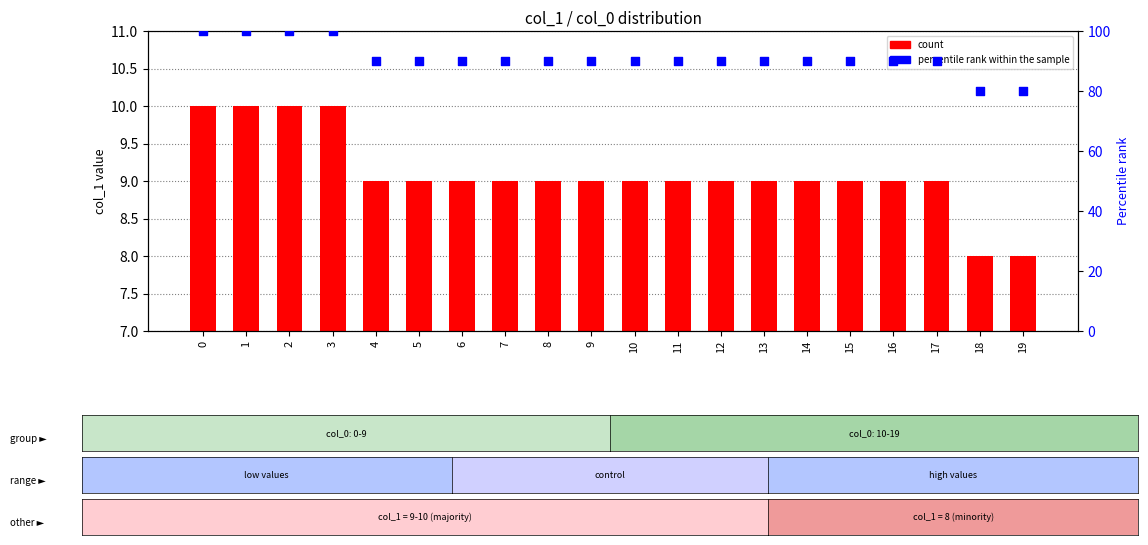

Which series has the largest Y range (max minus min)?

percentile rank within the sample